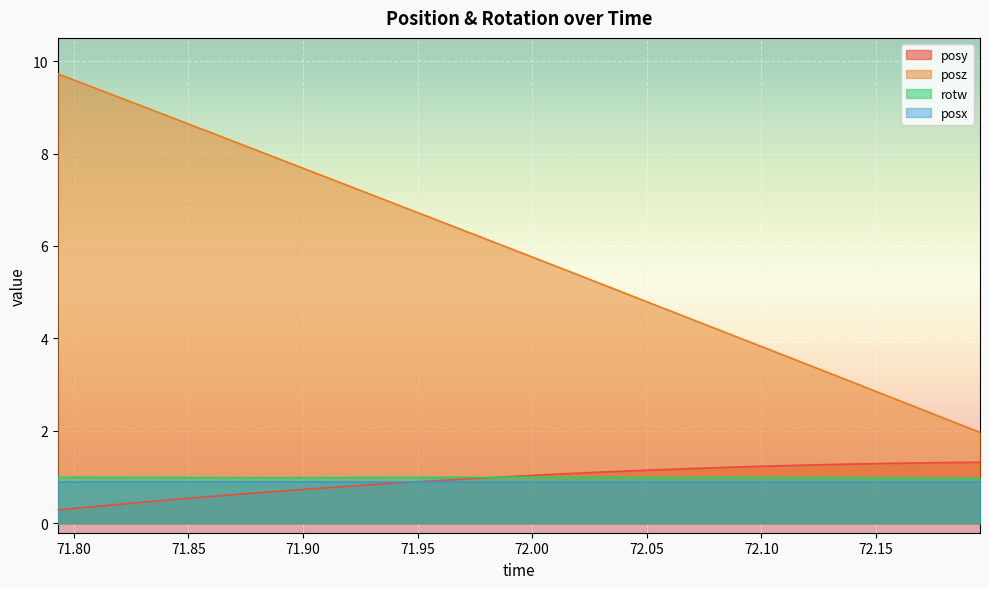

Which category has the lowest value in the posy series?

71.79303